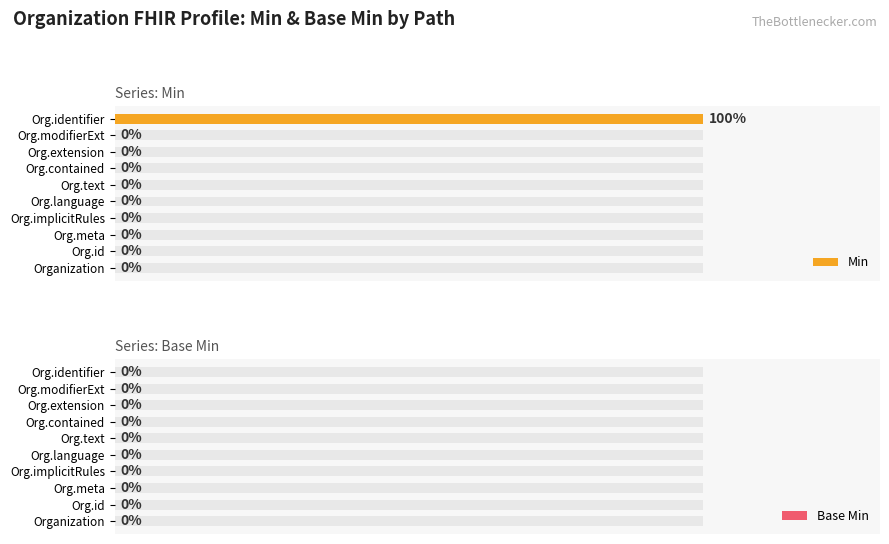

The Base Min series shows 0.3 at 5. True or false?

False